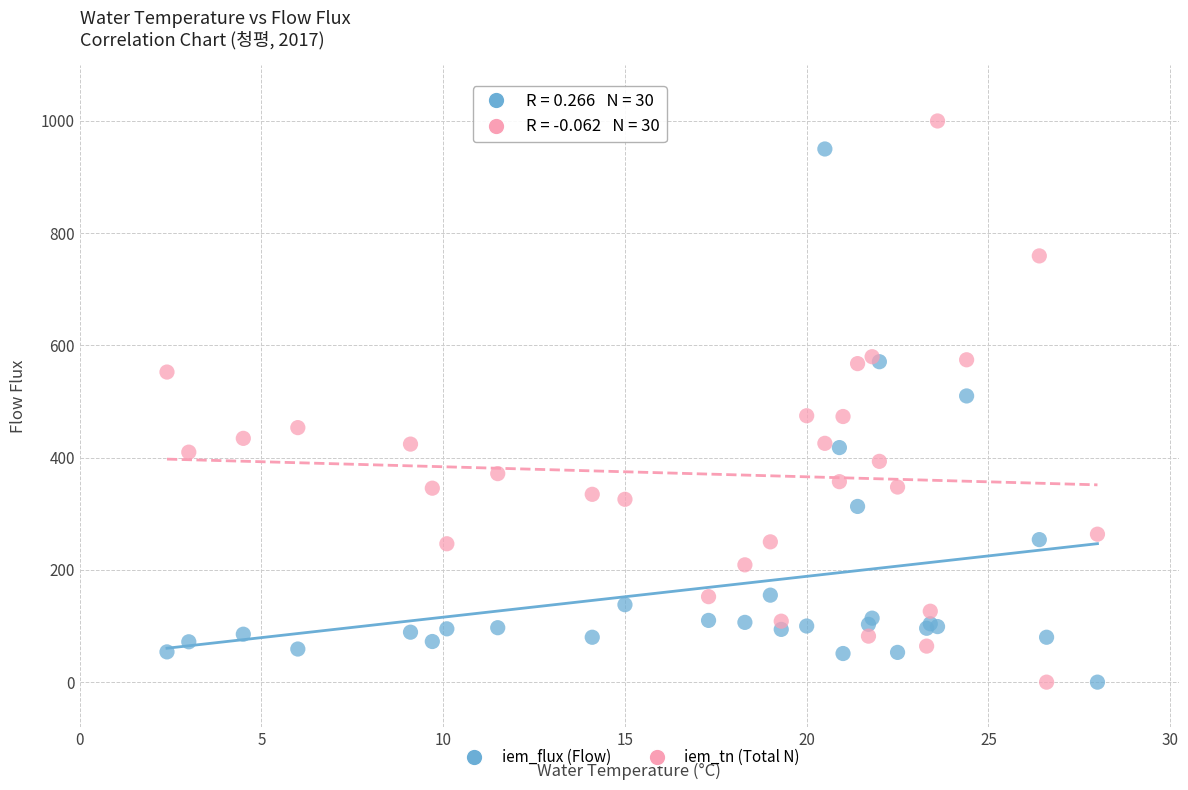

Which series reaches the maximum Y coordinate?

iem_tn (Total N)